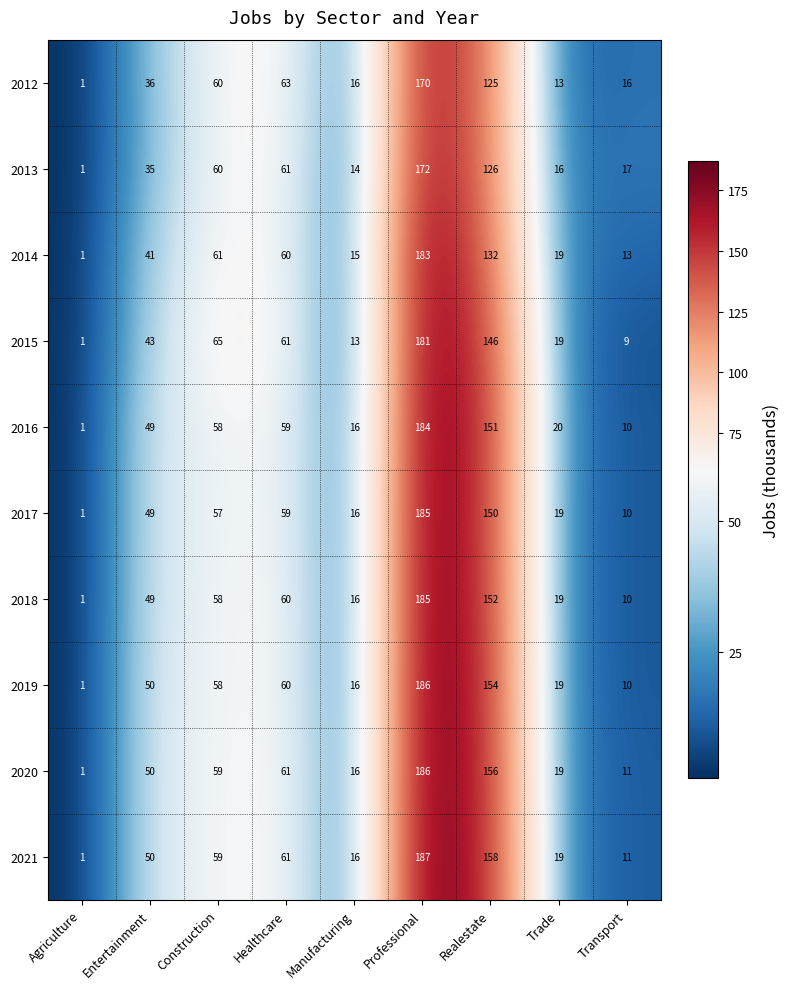

What is the difference between the maximum and second lowest values in the 2015 series?

172